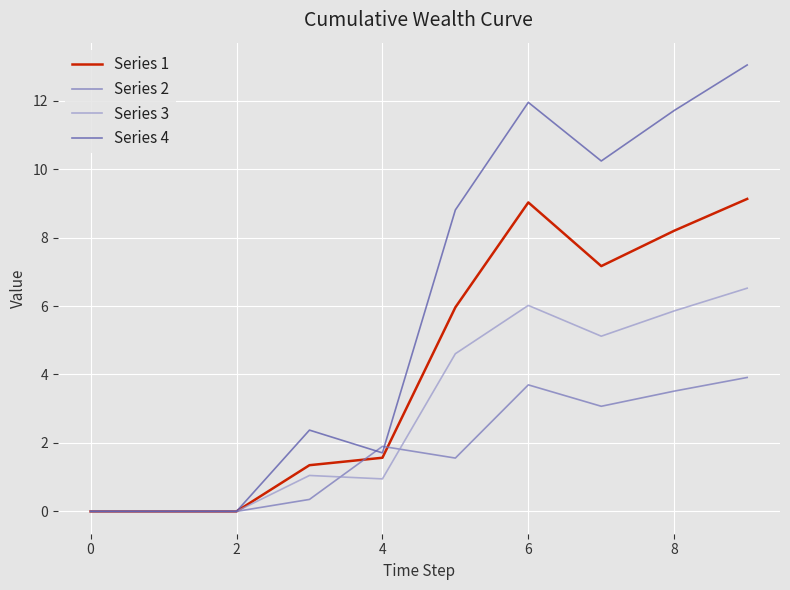

Does the chart have visible grid lines?

Yes